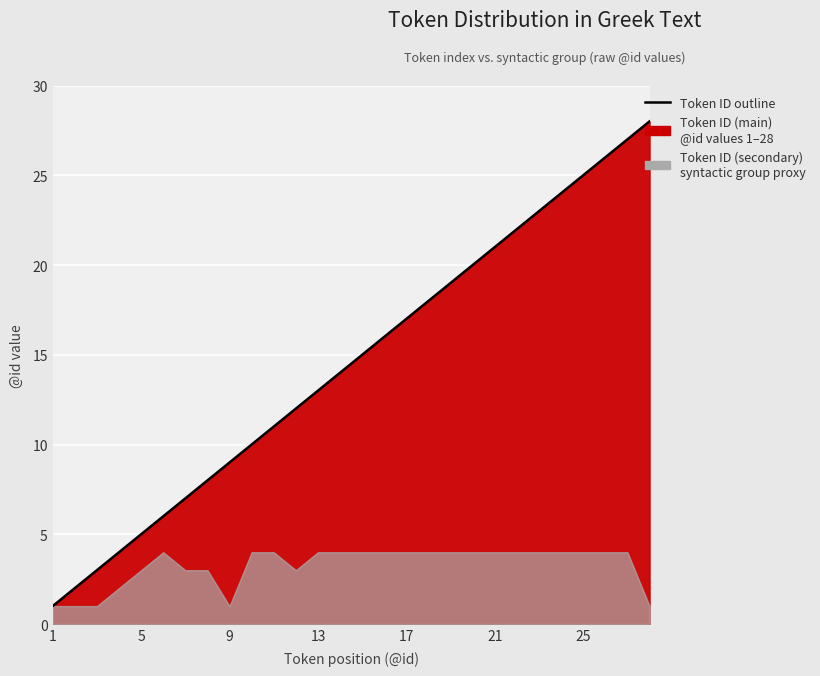

How many data points are less than 15?

14